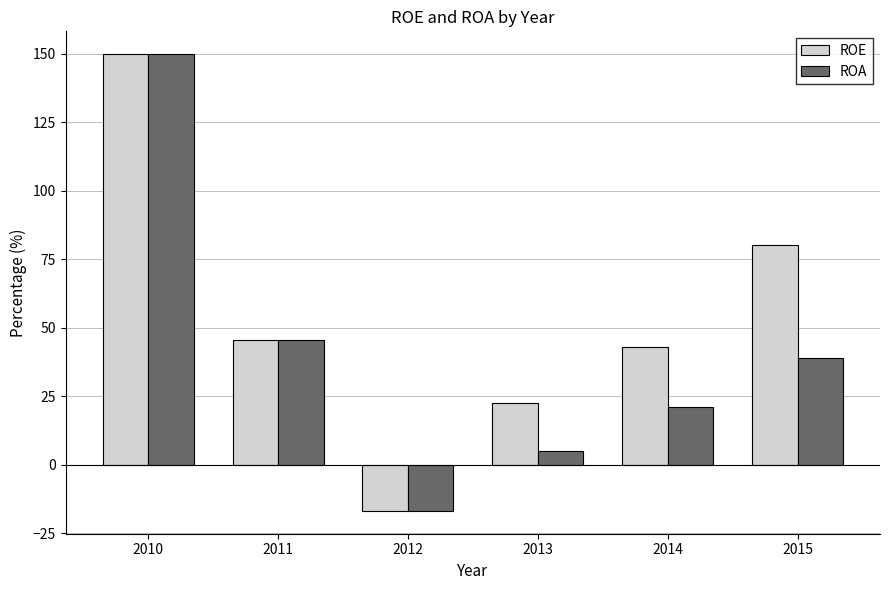

Reading right to left, what are all the values shown in this chart?

ROE: 2015=80.1	2014=42.9	2013=22.5	2012=-16.9	2011=45.7	2010=149.9
ROA: 2015=38.8	2014=21.0	2013=4.9	2012=-16.9	2011=45.7	2010=149.9